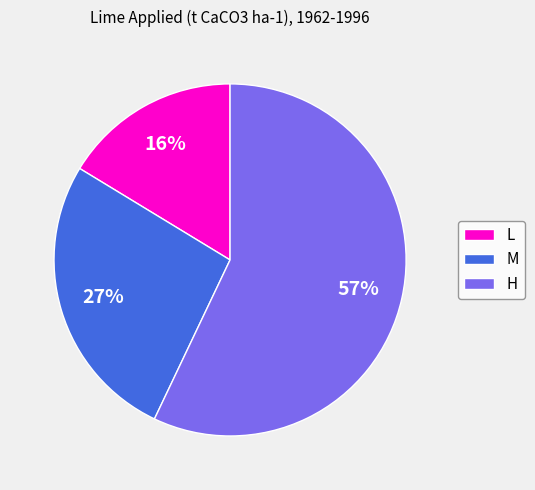

Is there any slice that represents more than half of the pie?

Yes